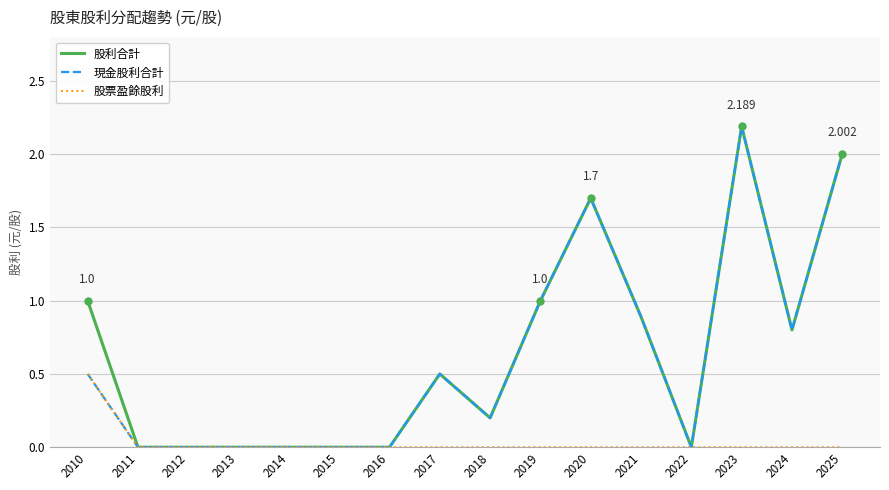

The 現金股利合計 series shows 0.0 at 2016. True or false?

True